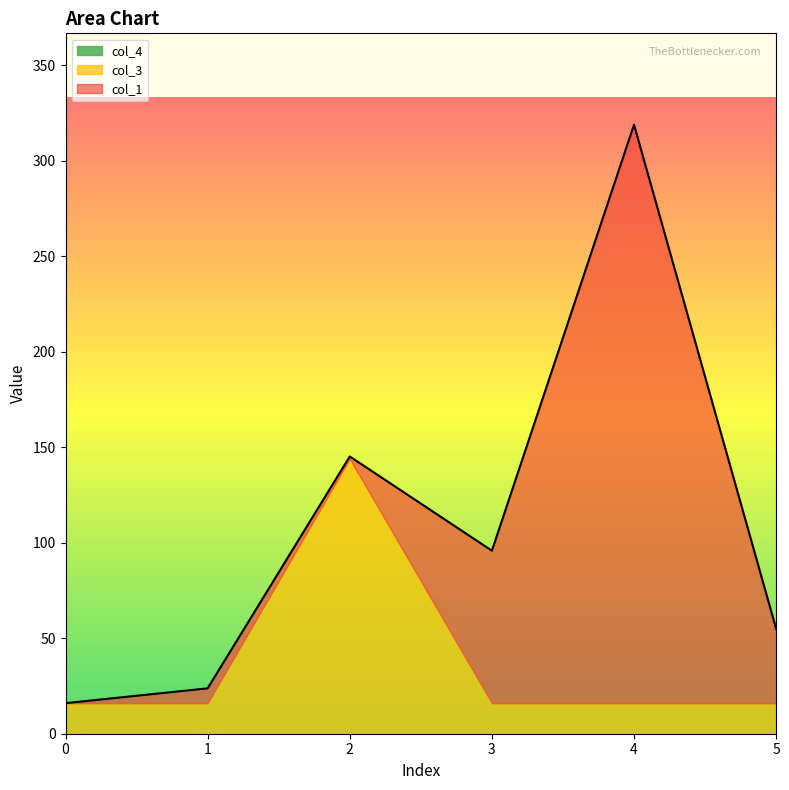

Which series has the largest total across all categories?

col_1